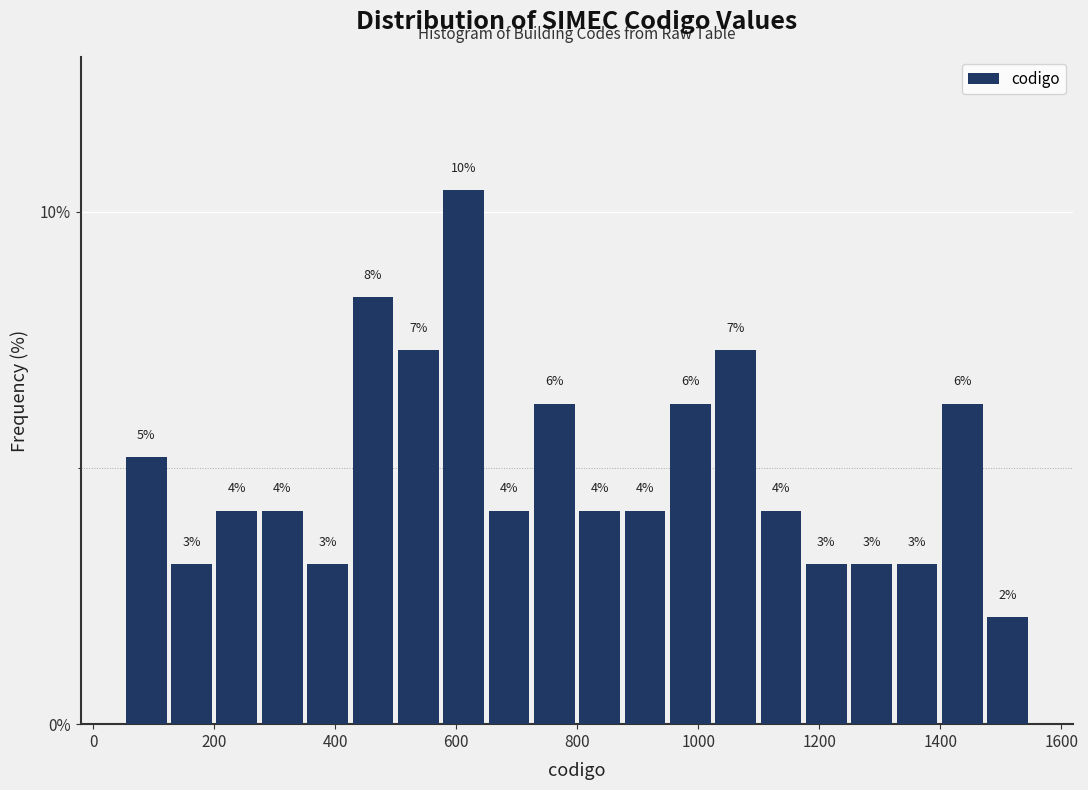

Read against the x-axis, roughly where is the centre of the tallest bar?

620